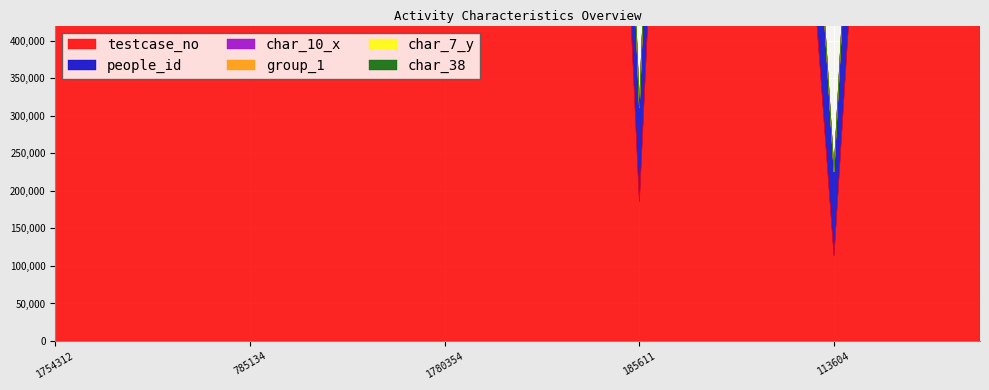

Reading left to right, what are all the values shown in this chart?

testcase_no: 1754313	880656	440142	1903149	785135	1019355	1644789	1169978	1780355	1111856	1791790	1598217	185612	1587358	712680	994480	113605	1151252	2110425	1232170
people_id: 383833	249816	171300	52869	233090	272581	370270	294918	388489	289219	390649	366786	125252	364821	220191	268318	111776	294918	84823	300960
char_10_x: 0	0	0	0	0	0	0	0	0	0	0	0	0	0	0	8	0	0	0	0
group_1: 2	2	2	2	2	2	2	2	2	2	2	2	2	2	2	2	2	2	2	2
char_7_y: 7	23	9	8	17	4	1	17	20	9	9	18	20	8	1	1	2	17	15	8
char_38: 1	1	0	1	0	0	0	0	0	0	0	0	0	0	1	0	1	0	0	1